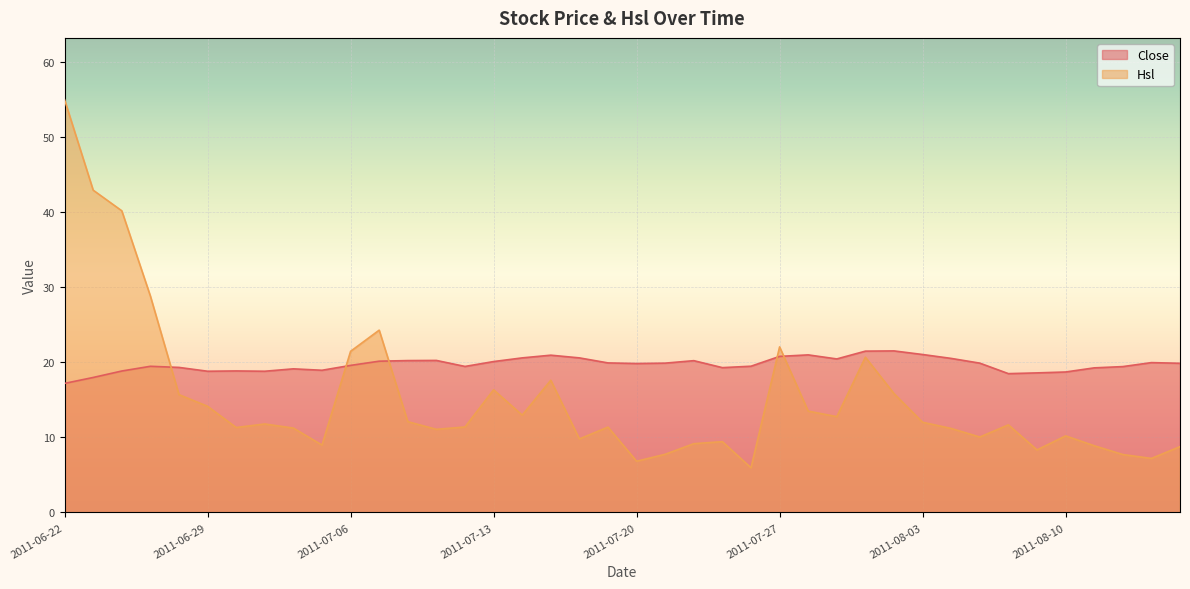

What is the average value of the Hsl series?

15.2